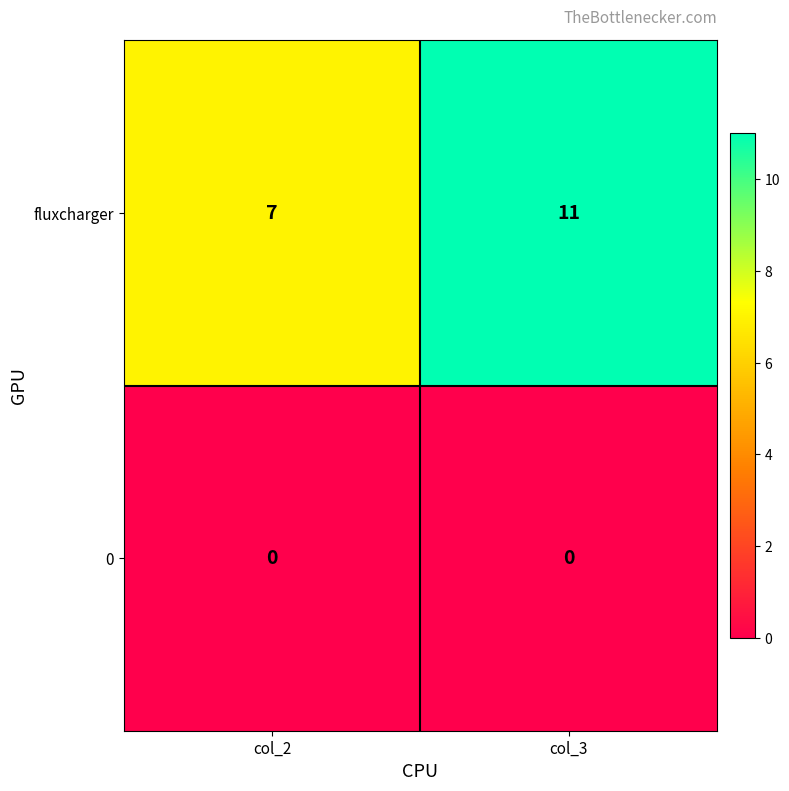

Rank the series by their maximum value, from lowest to highest.

0, fluxcharger